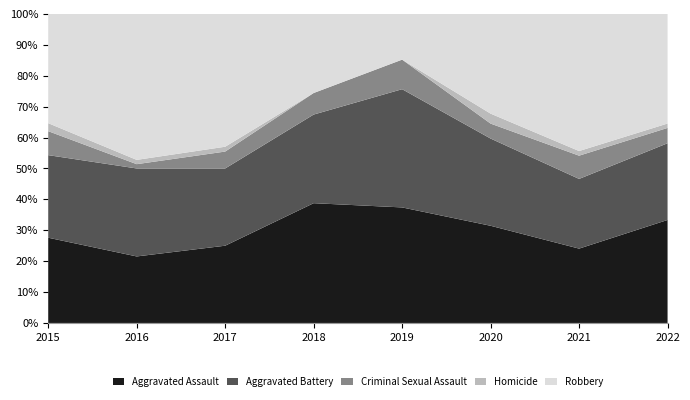

Which category has the lowest value in the Aggravated Assault series?

2016